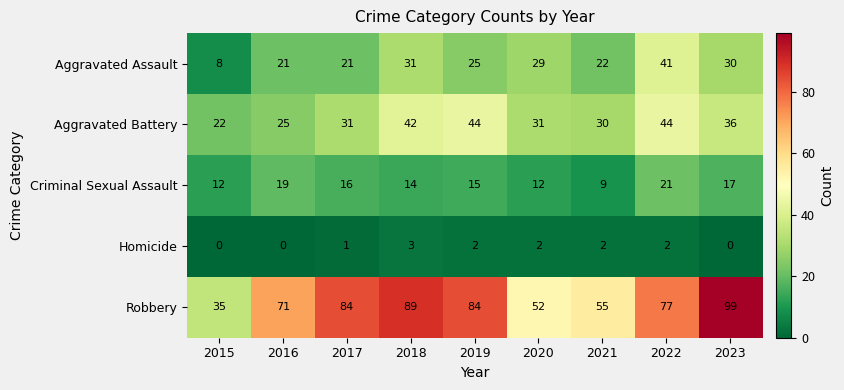

Where does the Criminal Sexual Assault series first go above 15?

2016